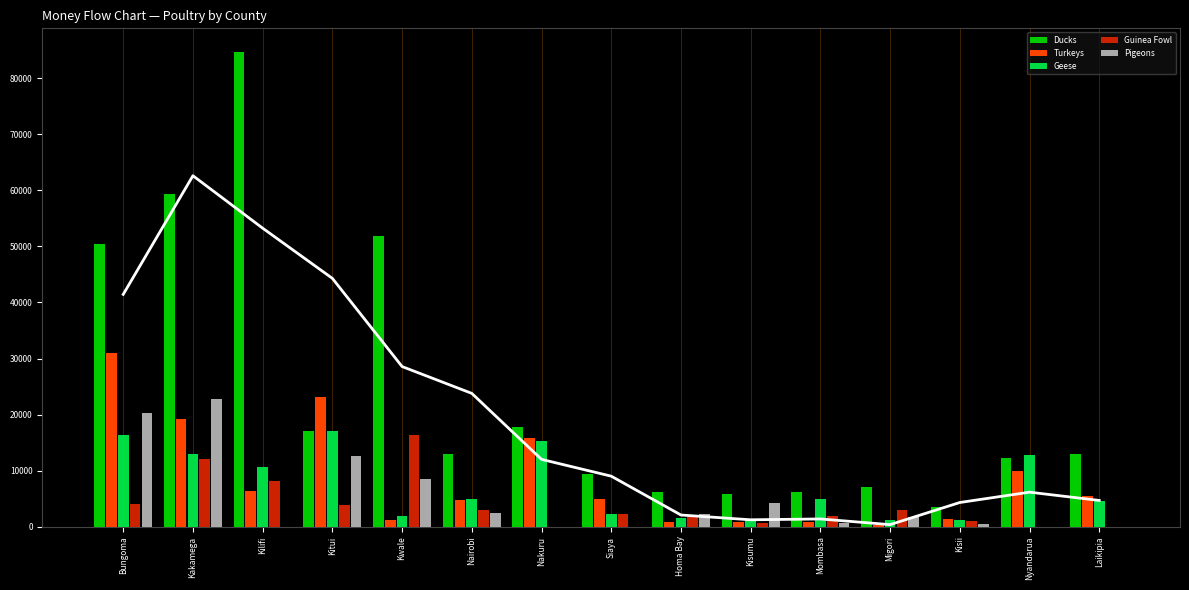

How many data points in Guinea Fowl are less than 2330?

7